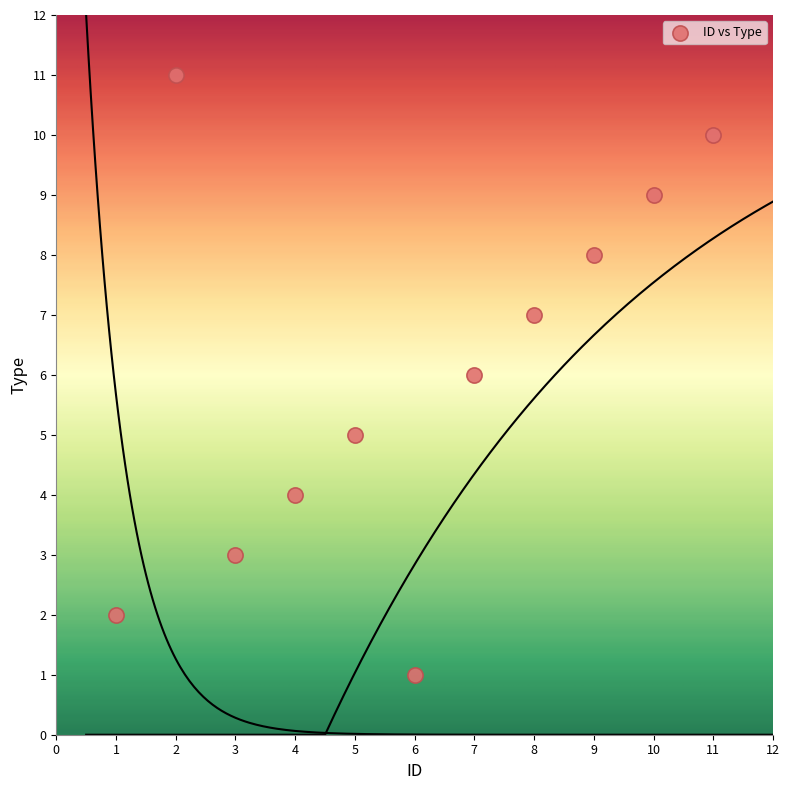

What is the average X value?

6